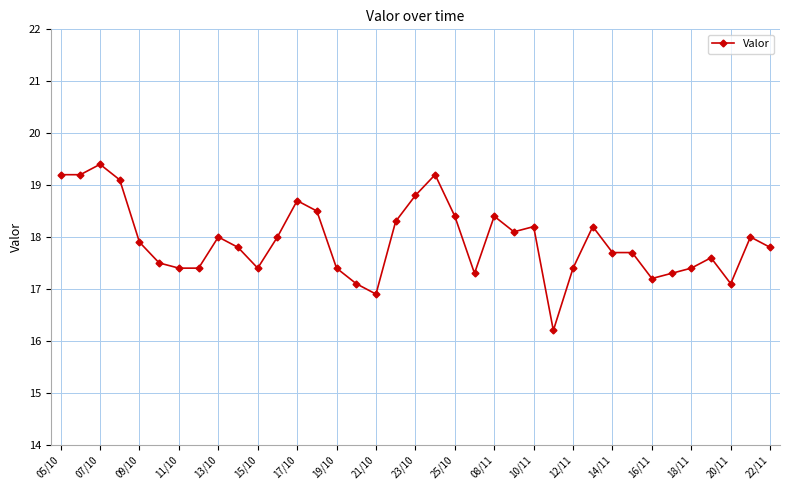

What is the minimum value shown in the chart?

16.2